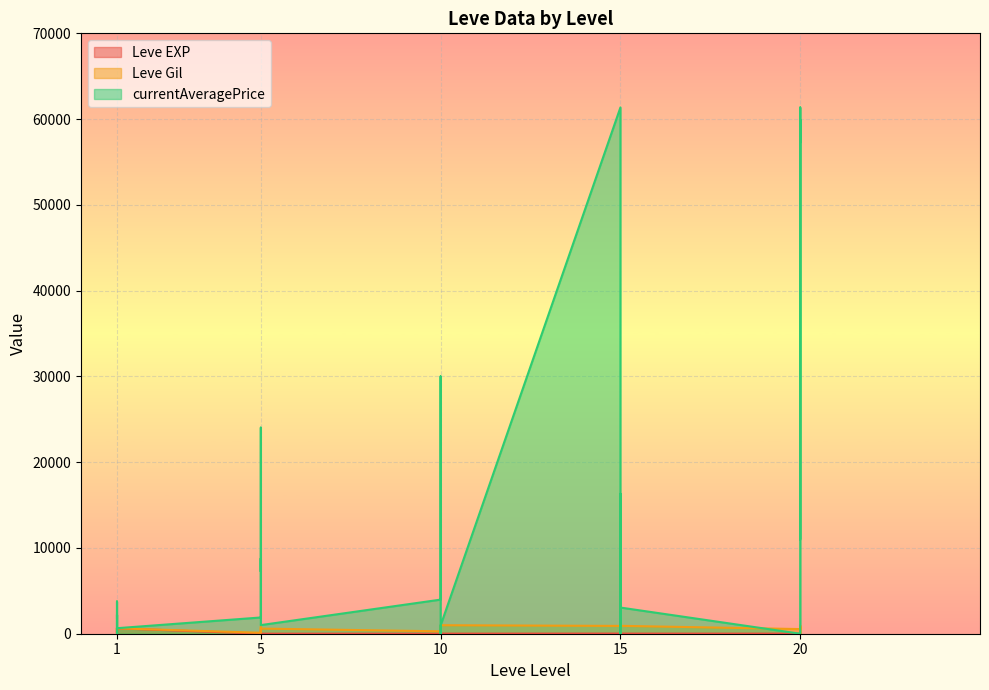

How many data points does each series have?

30